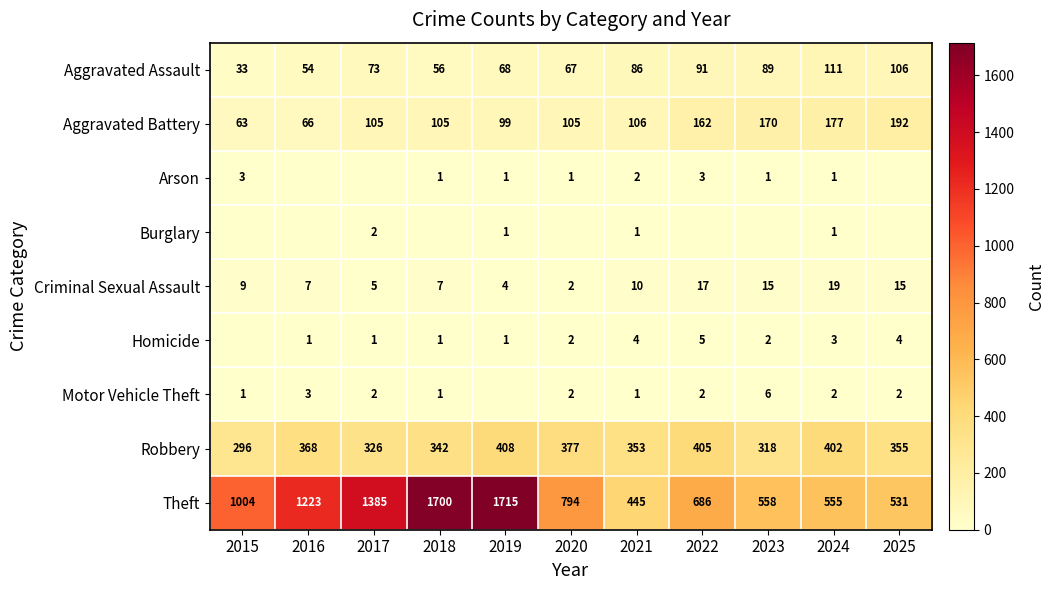

Count the number of data series in this chart.

9